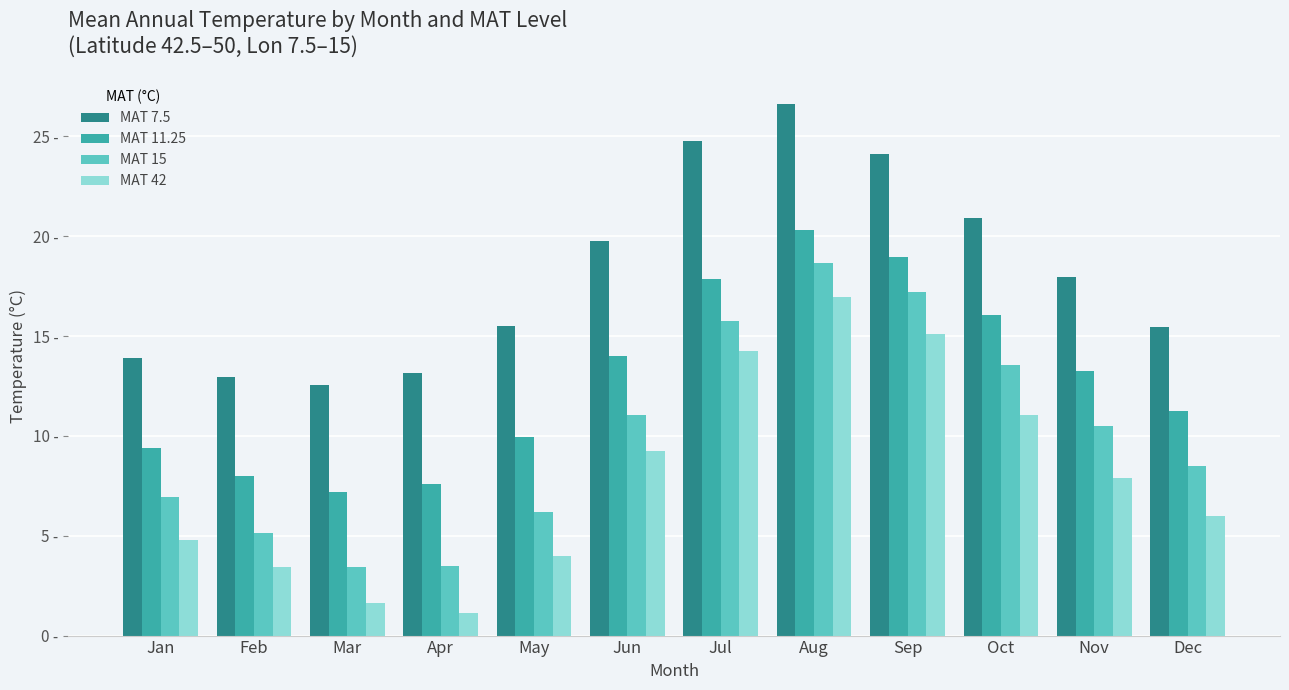

What are all the series names shown in the legend?

MAT 7.5, MAT 11.25, MAT 15, MAT 42